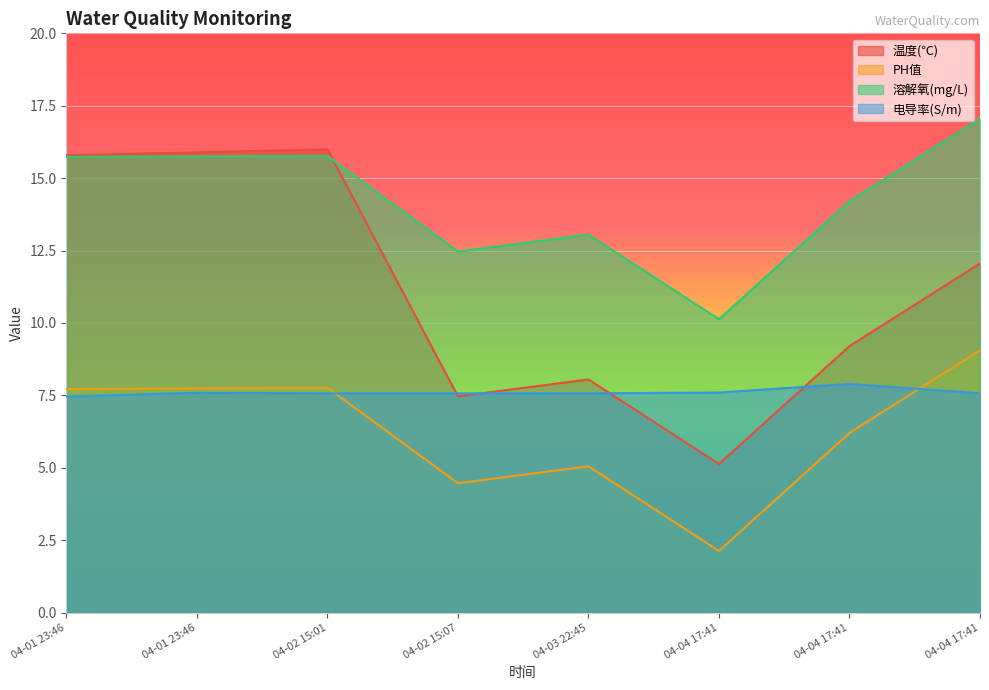

What are all the series names shown in the legend?

温度(℃), PH值, 溶解氧(mg/L), 电导率(S/m)